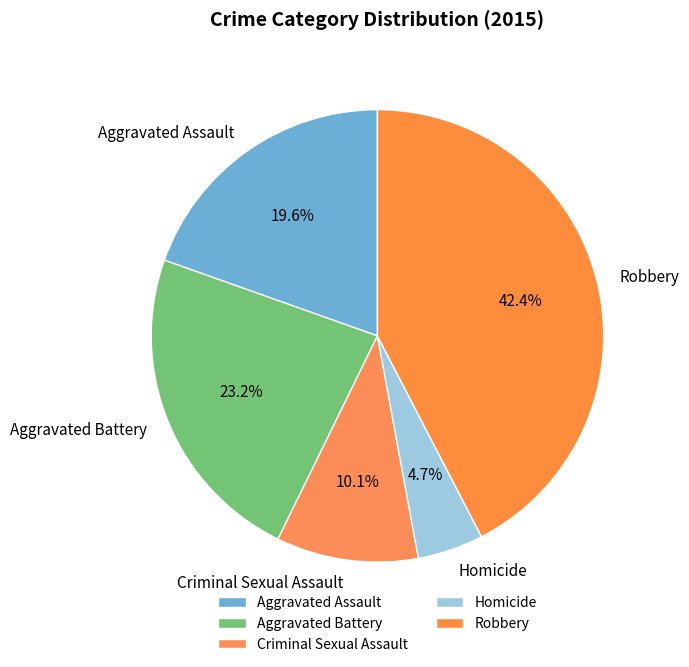

Does Aggravated Assault represent more than half of the total?

No